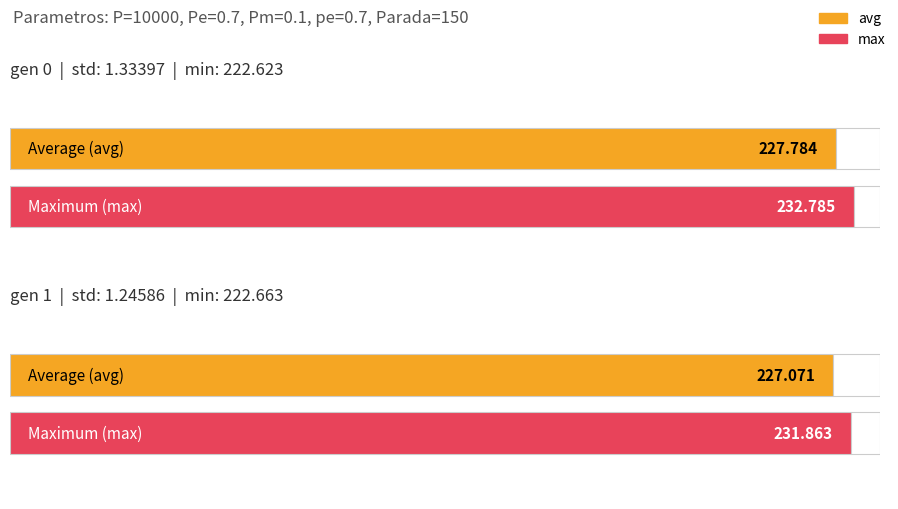

Which label corresponds to the smallest value in the chart?

gen 1